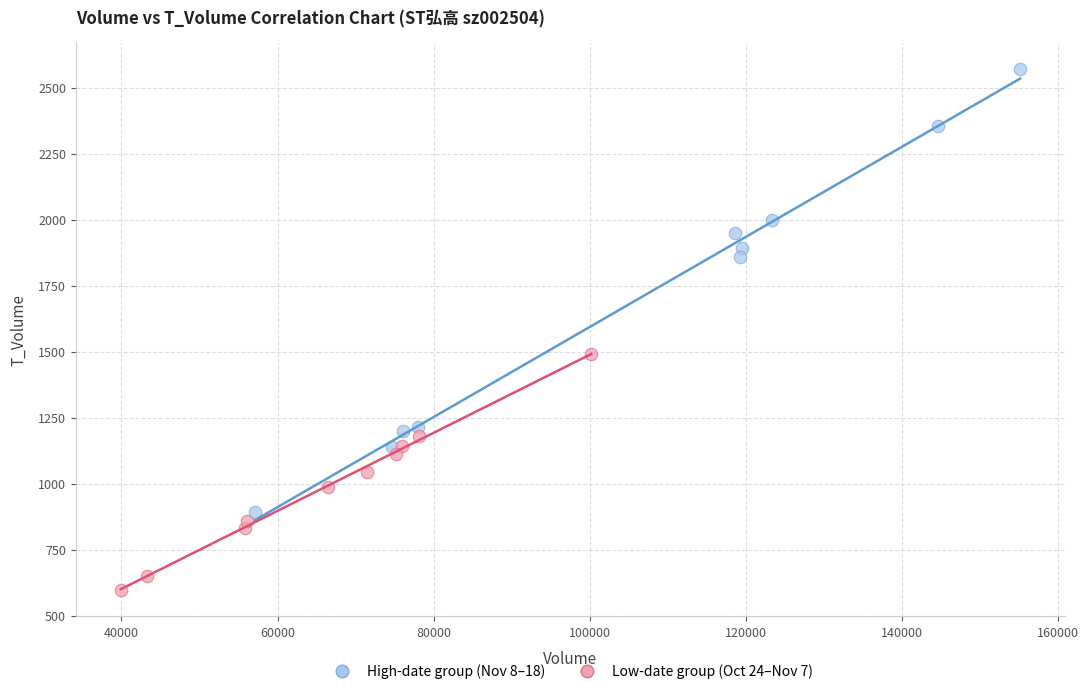

Which series reaches the maximum Y coordinate?

High-date group (Nov 8–18)